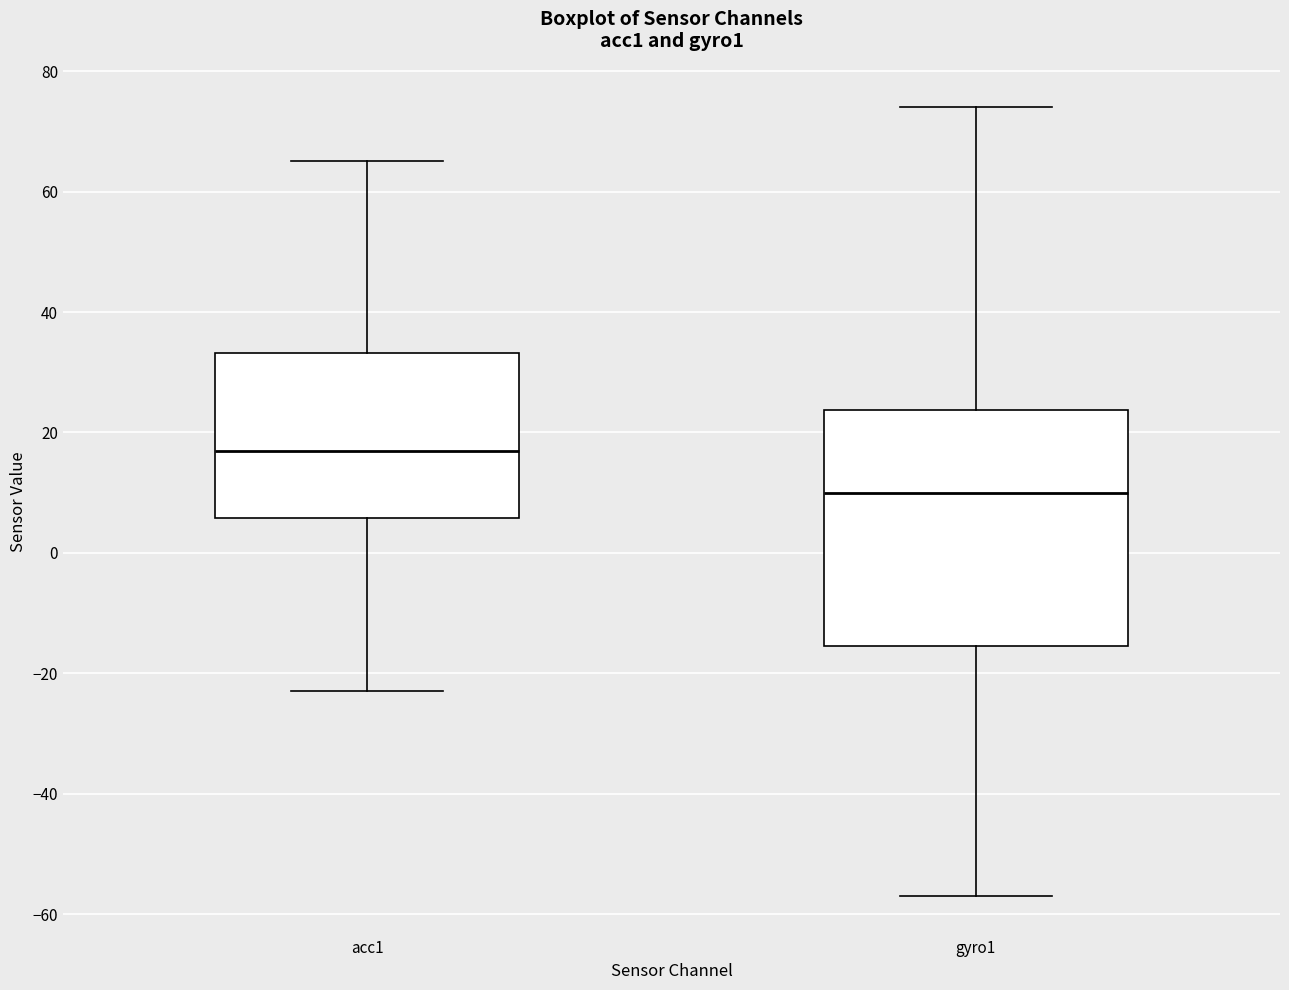

Reading left to right, transcribe this box plot: for each box, give where its median line is, the range the box spans, and where its two whiskers end, as read against the y-axis. The values are not printed on the chart, so give them approximately, as read against the axis.

acc1: median 18, box 6 to 34, whiskers -22 to 66
gyro1: median 10, box -16 to 24, whiskers -56 to 74